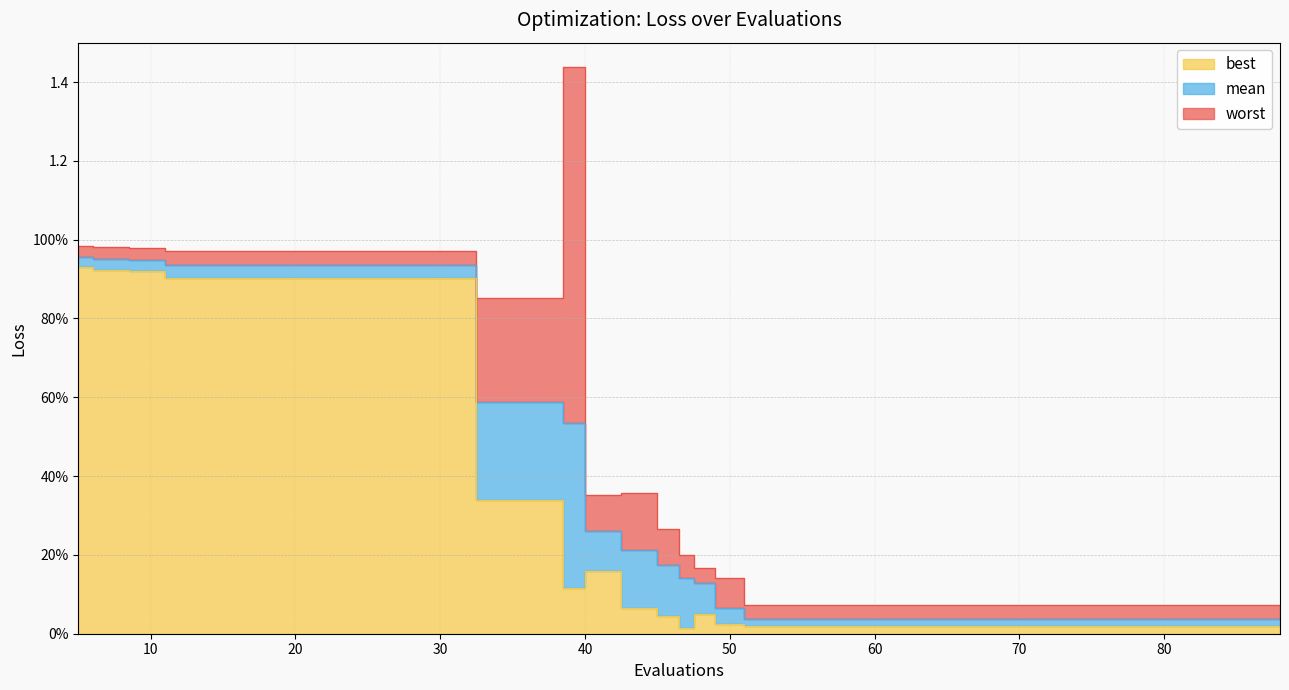

What is the difference between the highest and lowest values at 72?

0.1